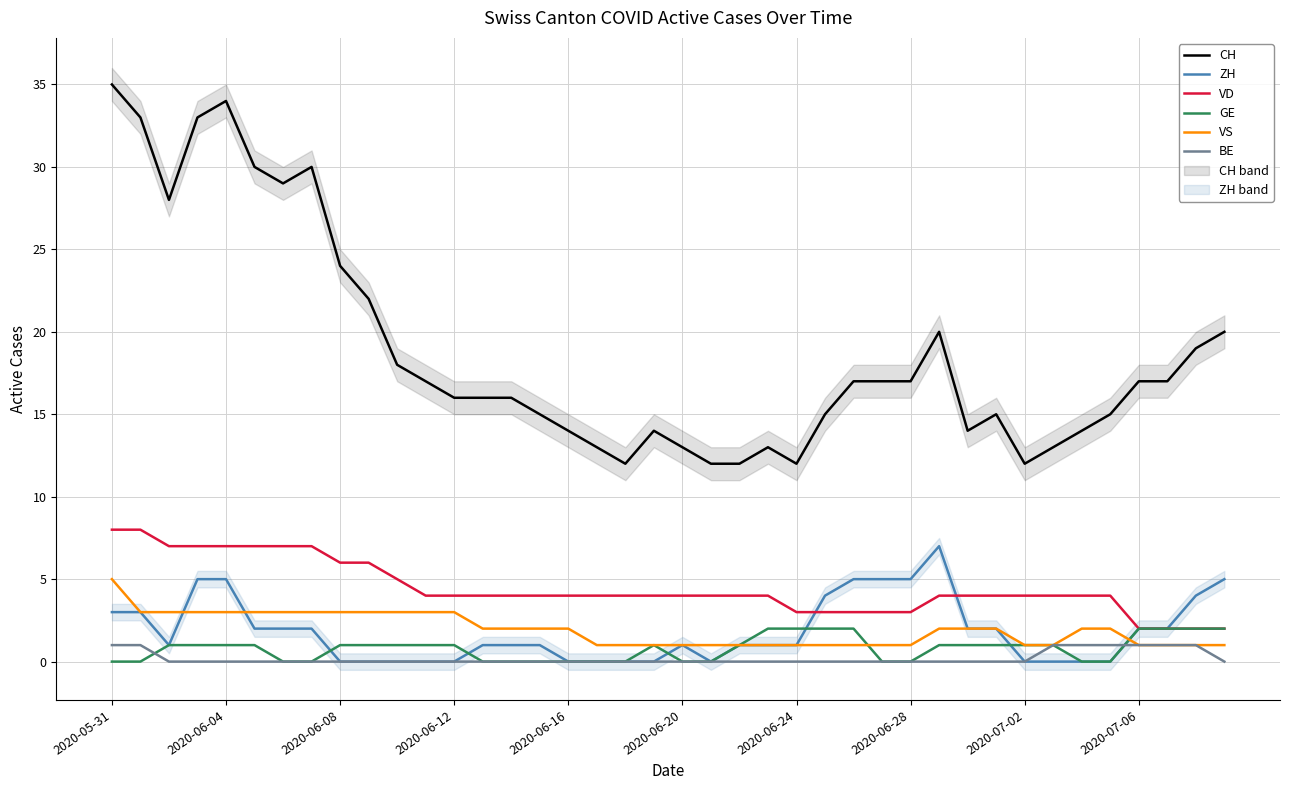

How many times do VS and ZH cross each other?

3